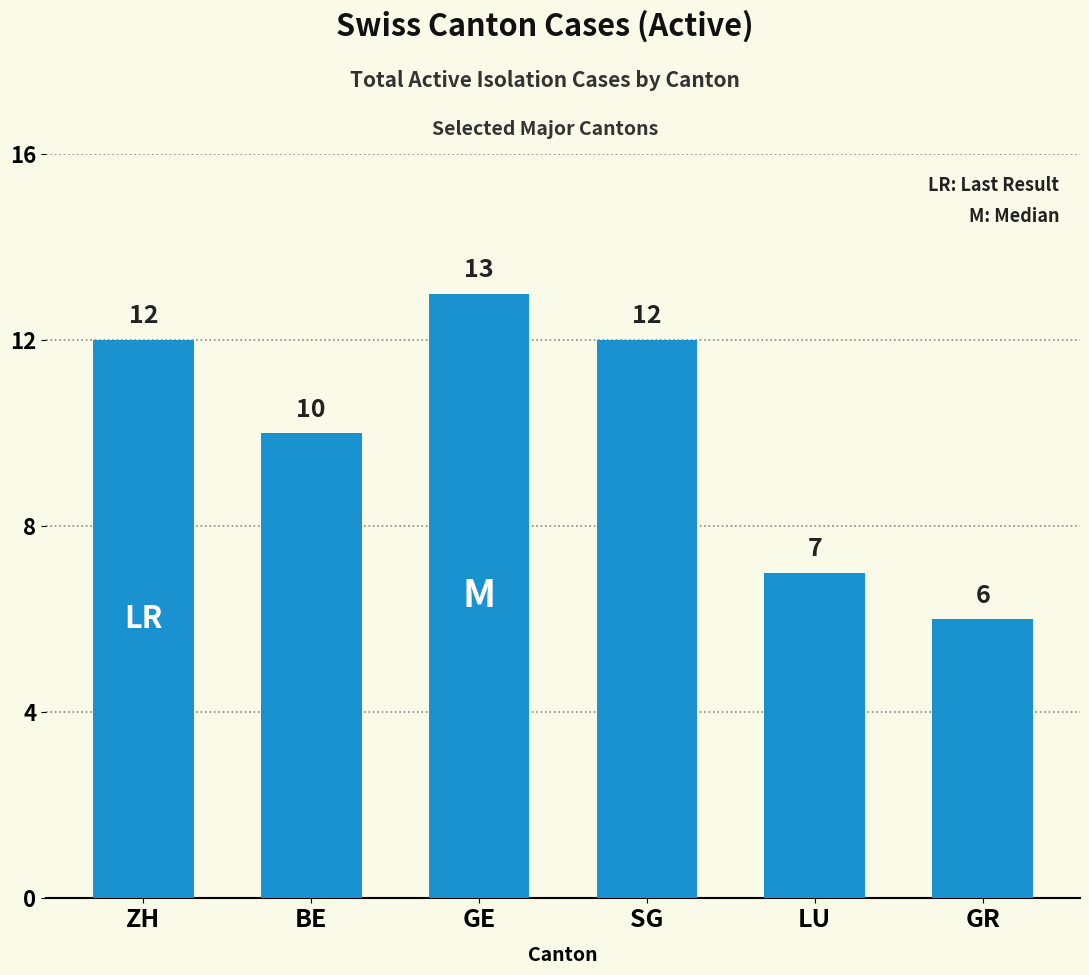

The value at GR is 10. True or false?

False